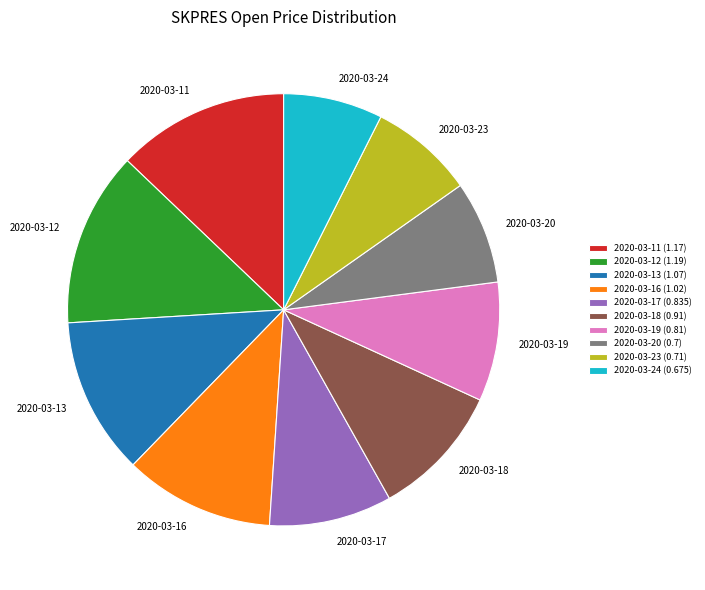

Do 2020-03-20 (0.7) and 2020-03-11 (1.17) together represent more than half of the pie?

No